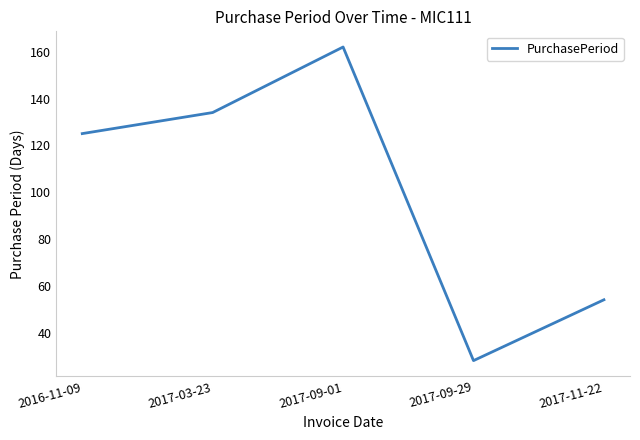

What is the maximum value shown in the chart?

162